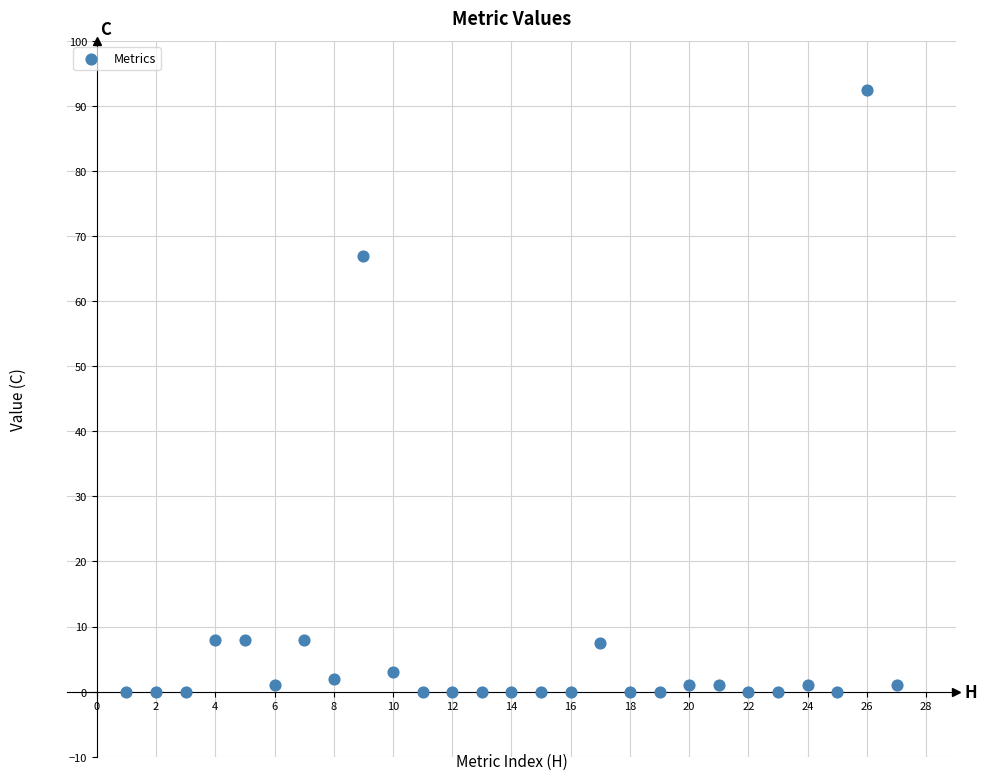

What is the range of X values (max minus min)?

26.0